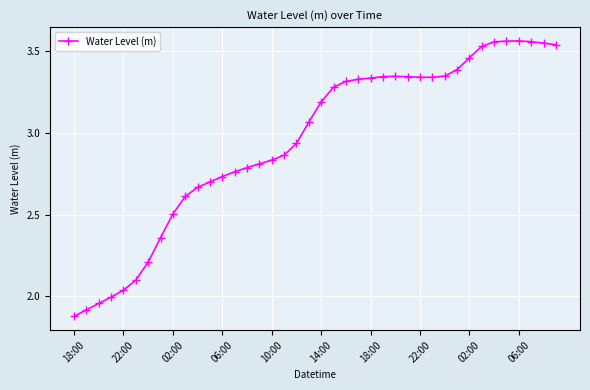

What is the sum of all values?

118.0